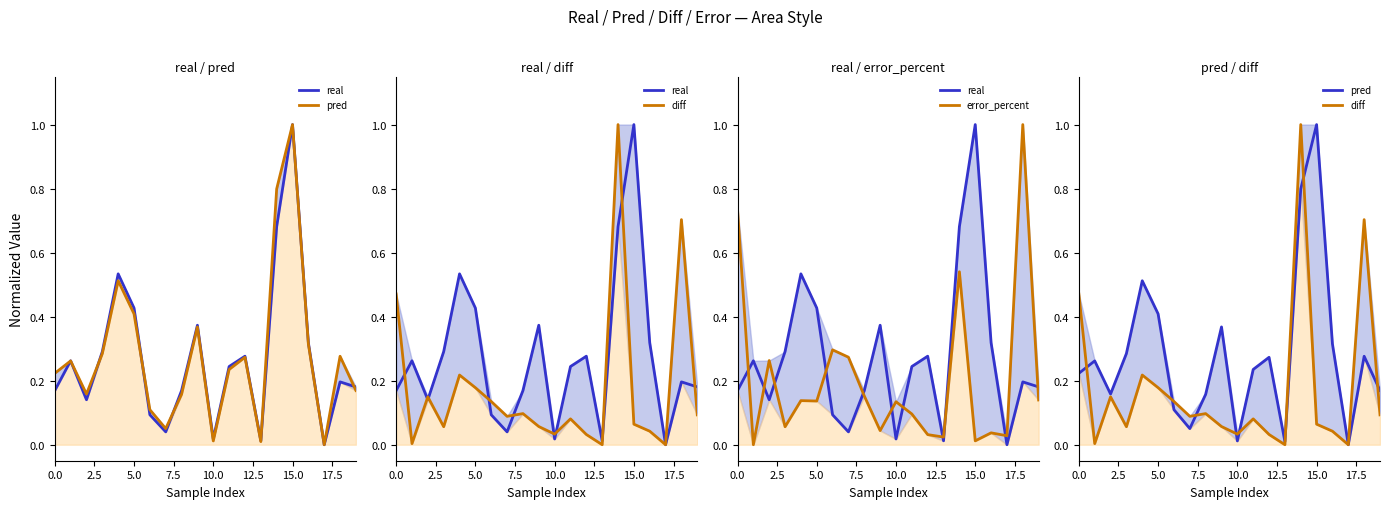

True or false: error_percent has more than 2 interior local peaks.

True